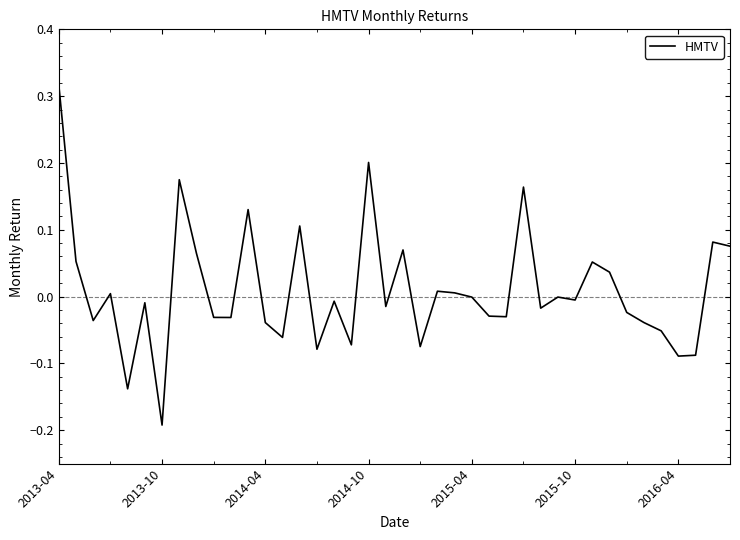

True or false: the data has more than 1 interior local peaks.

True